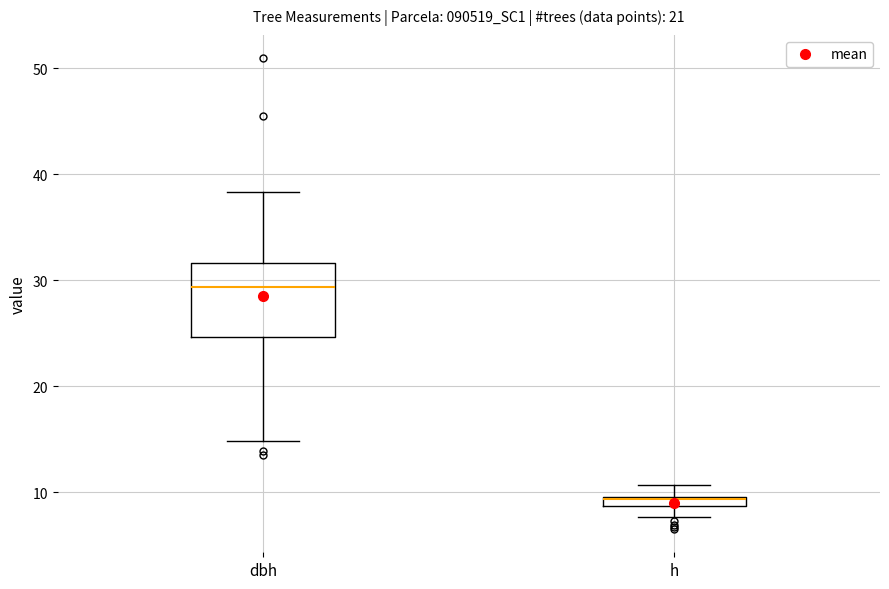

Which box's median line is the highest?

dbh